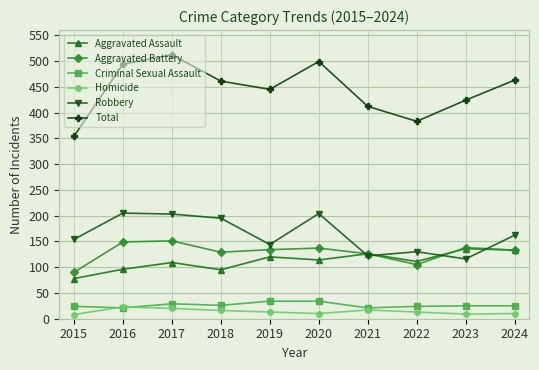

What is the value of the Robbery point at the 6th from the left?

204